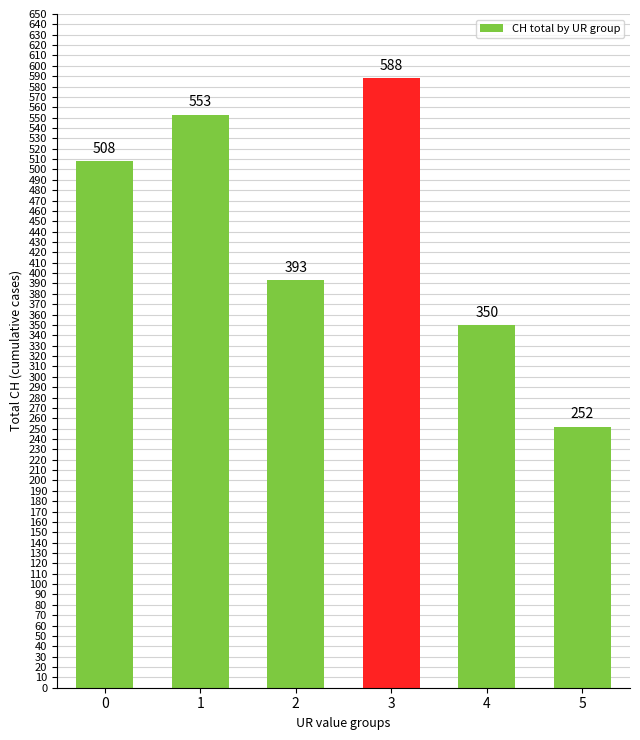

Reading left to right, transcribe all the data shown in this chart.

508	553	393	588	350	252